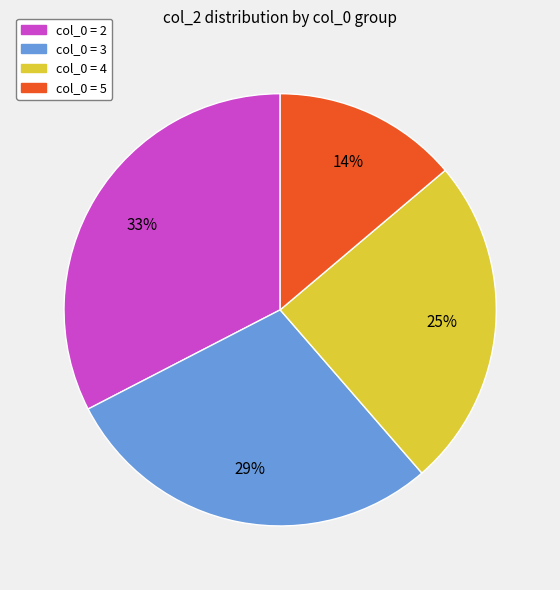

To the nearest percent, what is the difference between the largest and smallest slice percentages?

19%